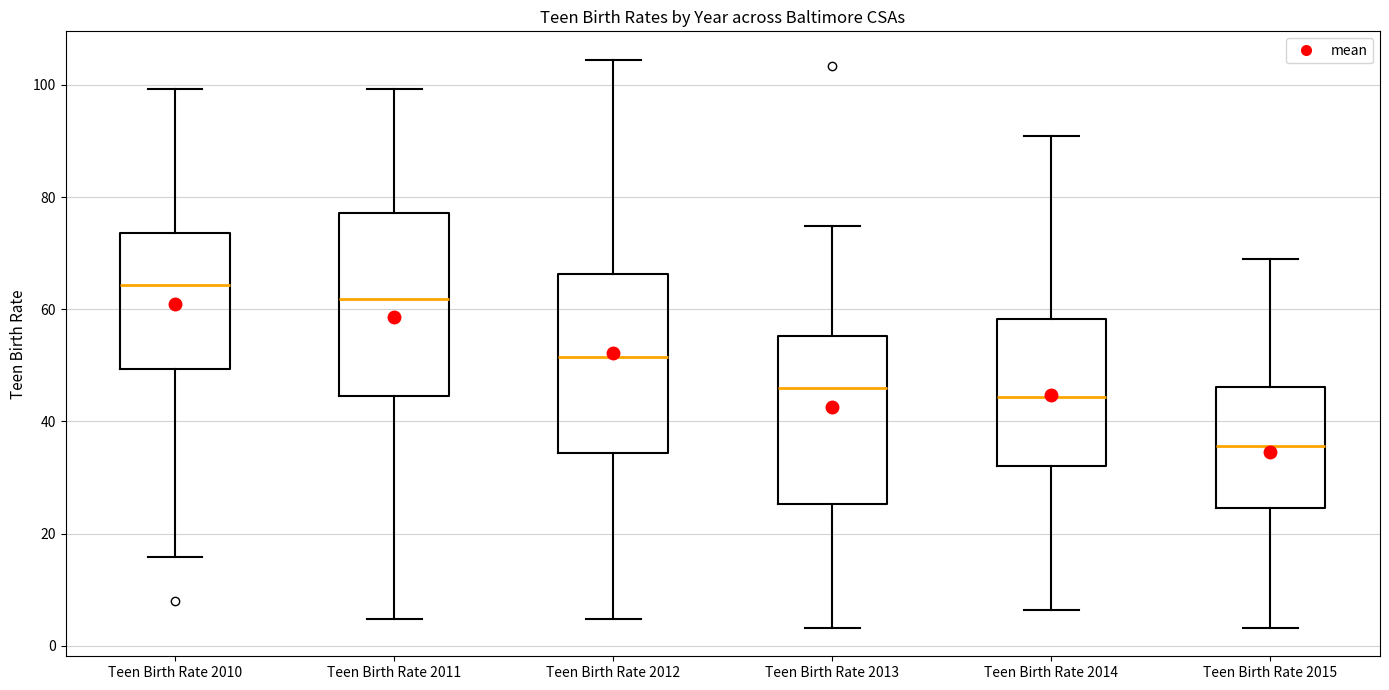

Where does the median line of the box for Teen Birth Rate 2011 sit on the y-axis? The values are not printed on the chart, so give them approximately, as read against the axis.

62